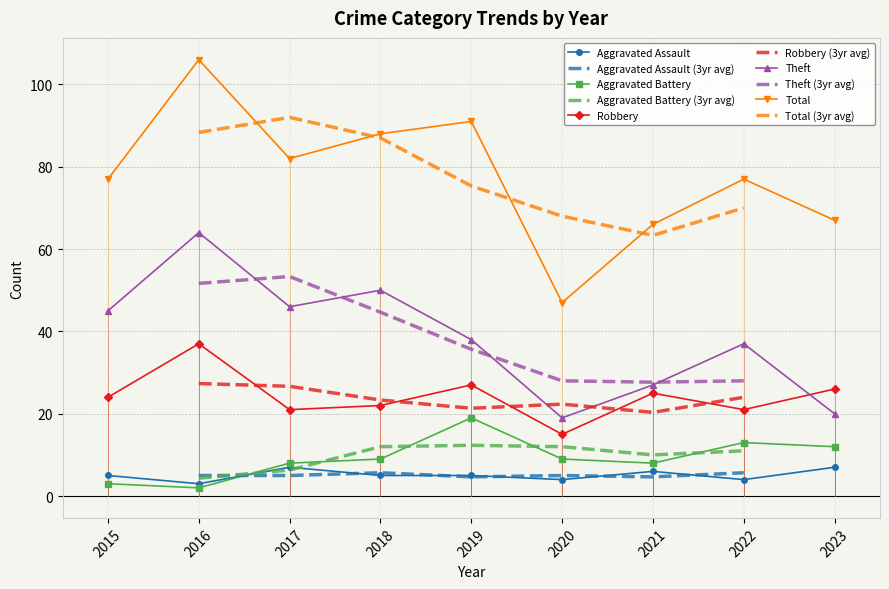

Count the number of data series in this chart.

5